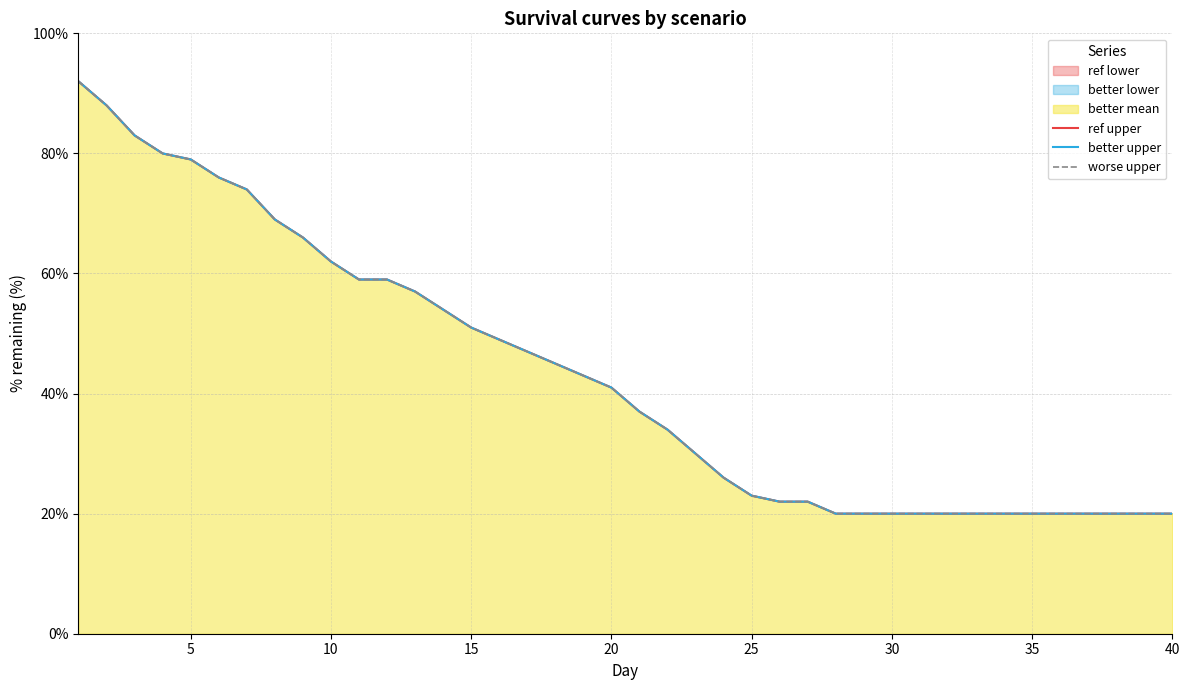

What is the difference between the worse upper values at 0 and 19?

51